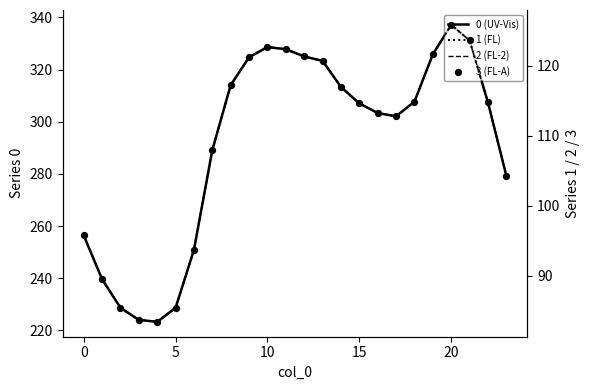

At which category is the sum across all series the highest?

20